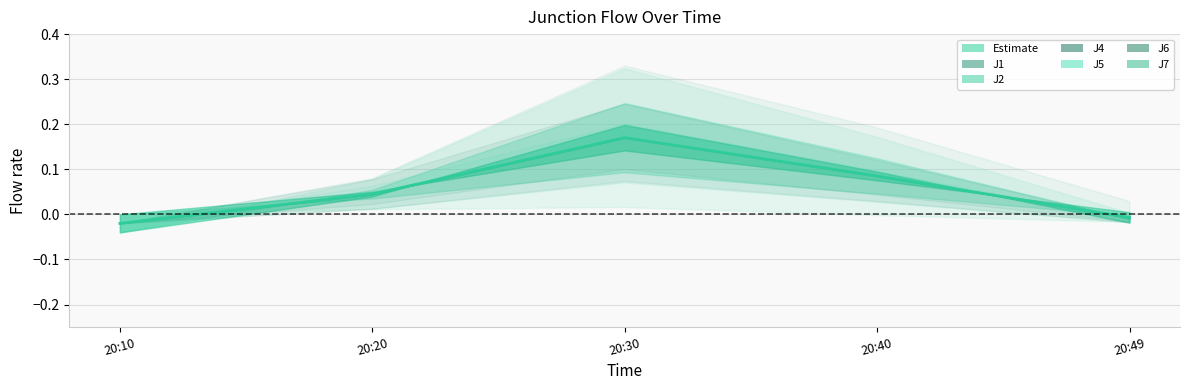

Where does the data first go above 0?

20:20